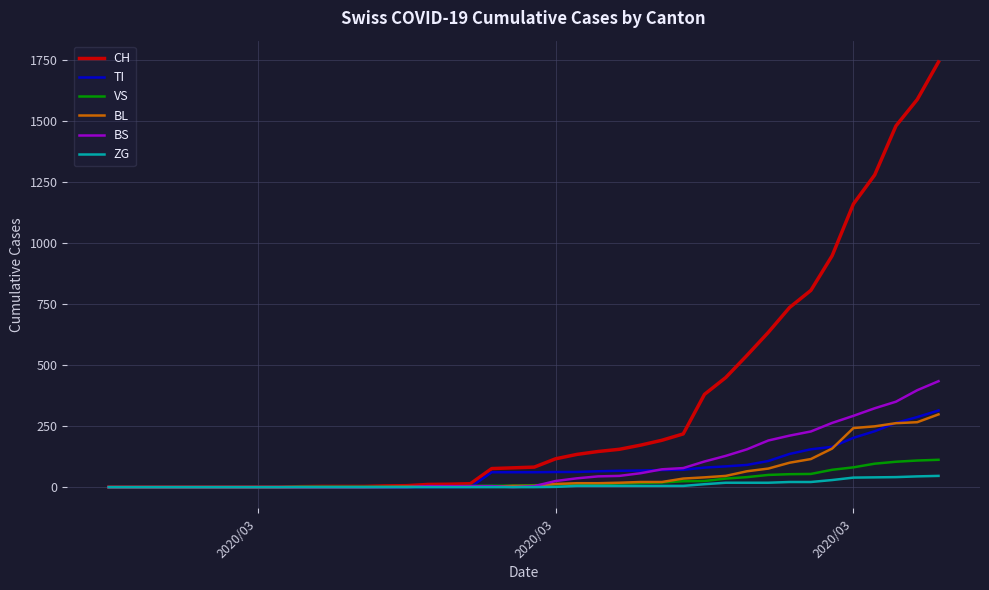

Which series has the widest spread of values?

CH